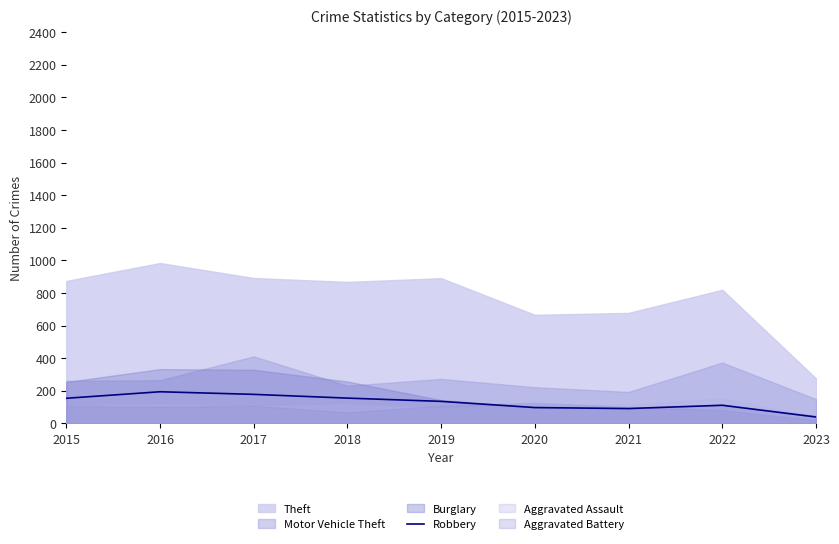

The chart shows a value of 192 at 2022. True or false?

False